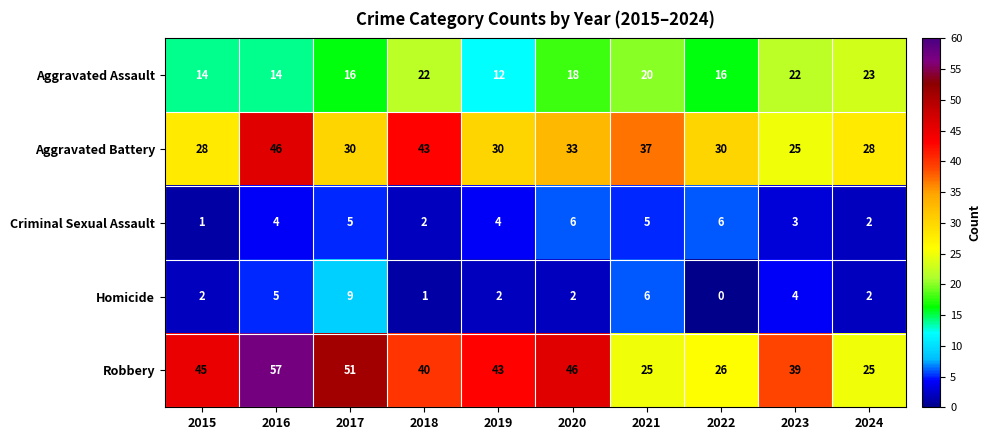

Read the Aggravated Battery value at 2016, to the nearest 10.

50